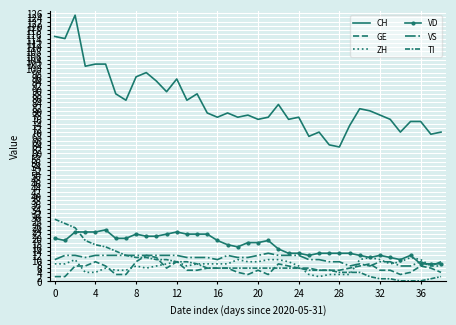

What is the minimum value for GE?

2